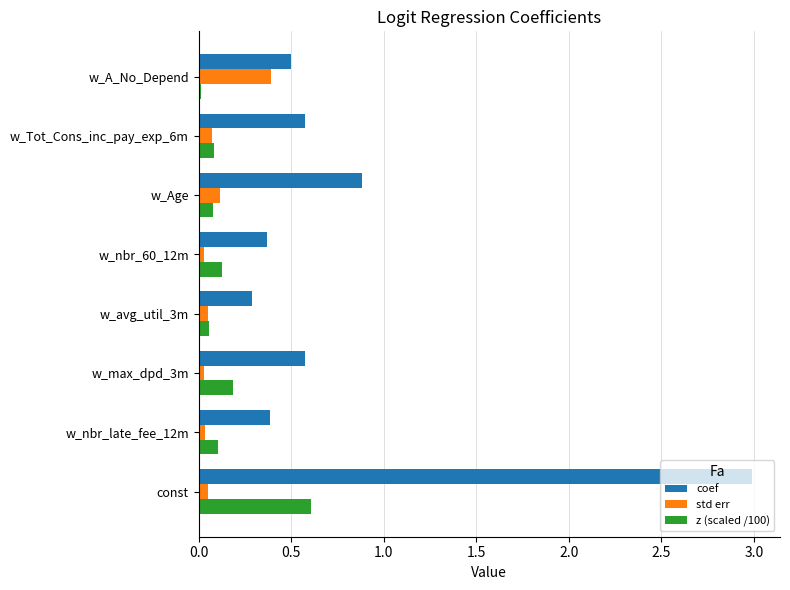

Which series has the widest spread of values?

coef